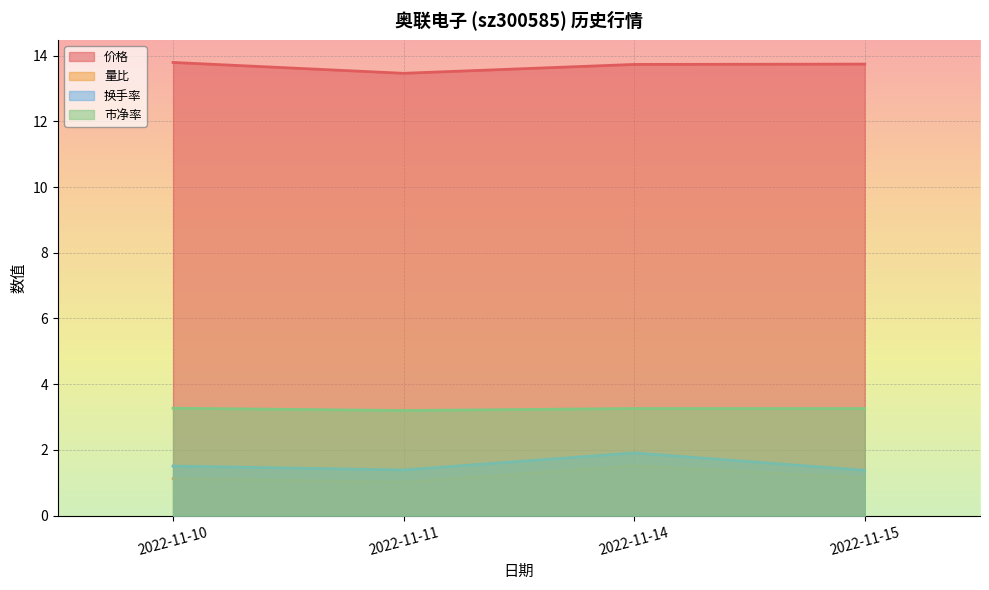

Reading left to right, what are all the values shown in this chart?

价格: 13.8	13.5	13.7	13.7
量比: 1.1	1.0	1.5	1.1
换手率: 1.5	1.4	1.9	1.4
市净率: 3.3	3.2	3.3	3.3